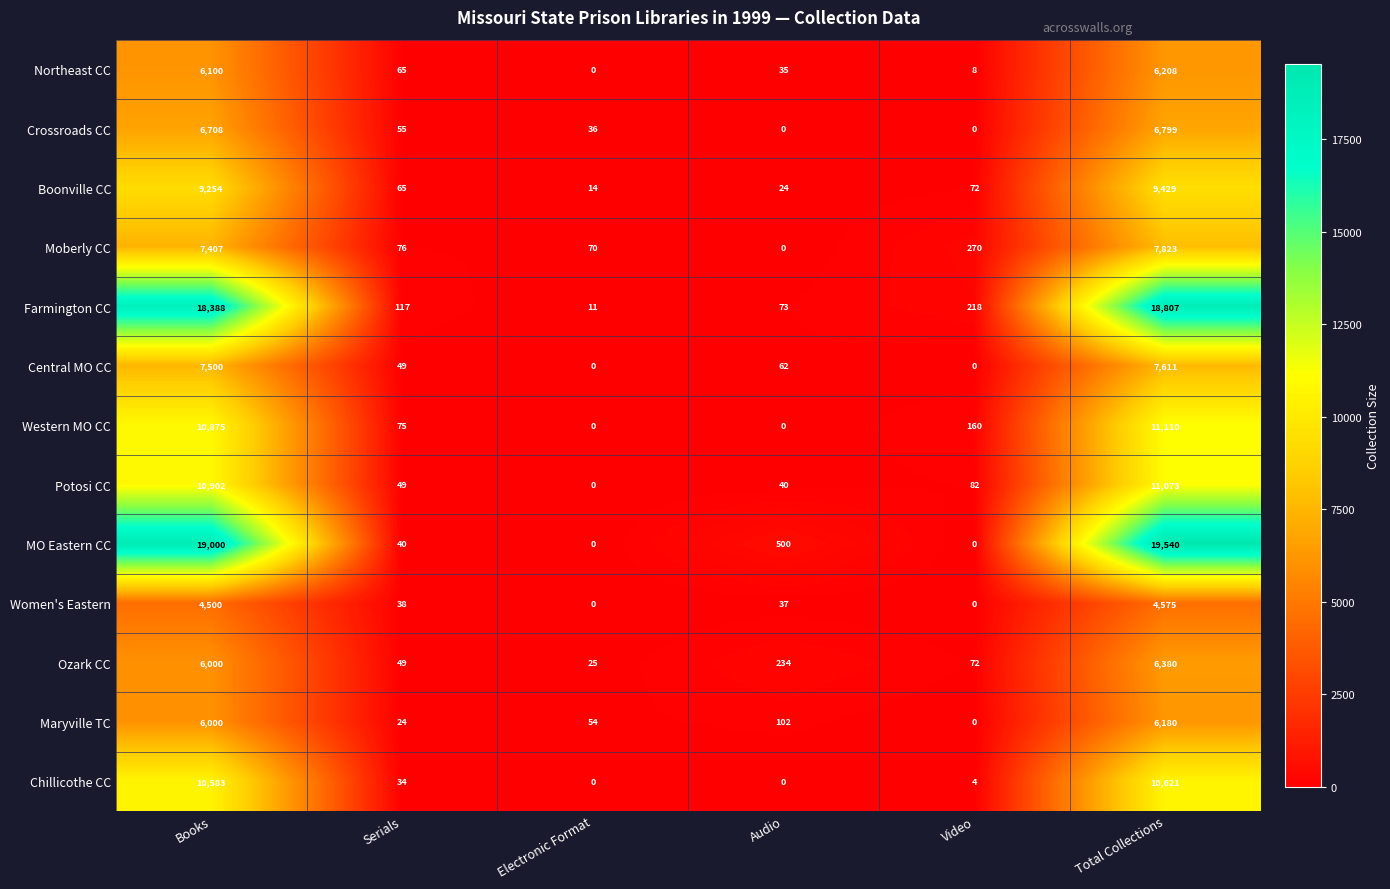

How many categories are shown in the chart?

6